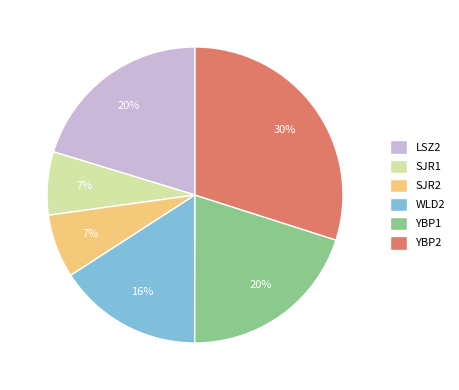

True or false: LSZ2 accounts for 20% of the total.

True